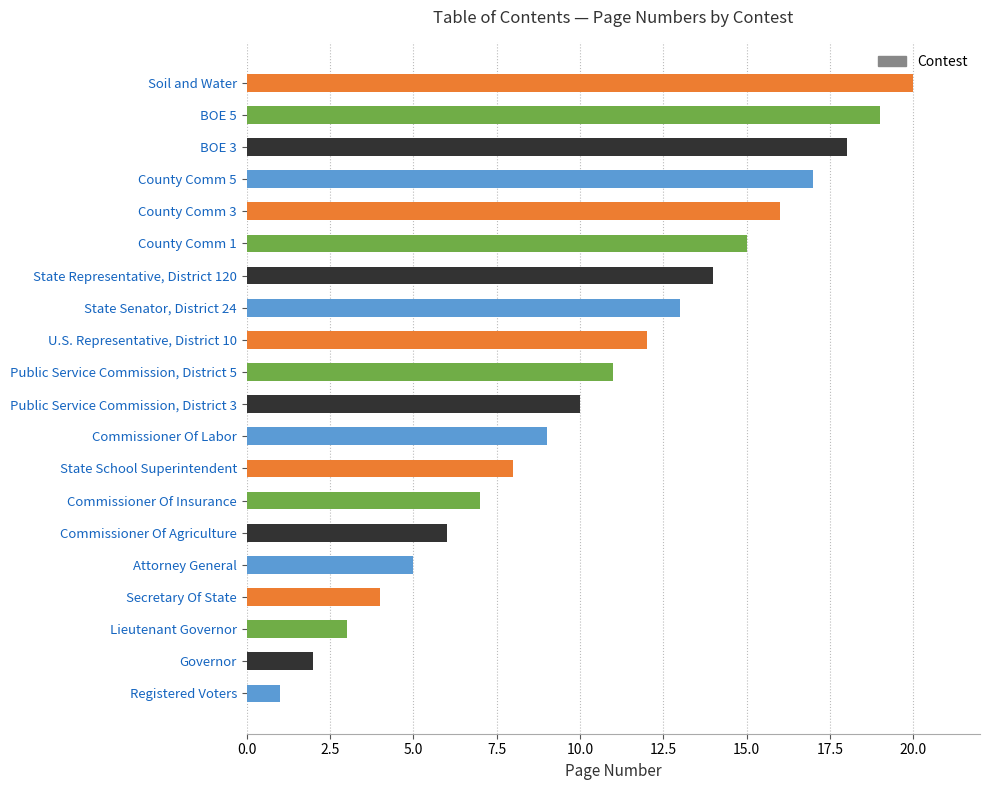

What is the change in value from Public Service Commission, District 5 to State Representative, District 120?

+3